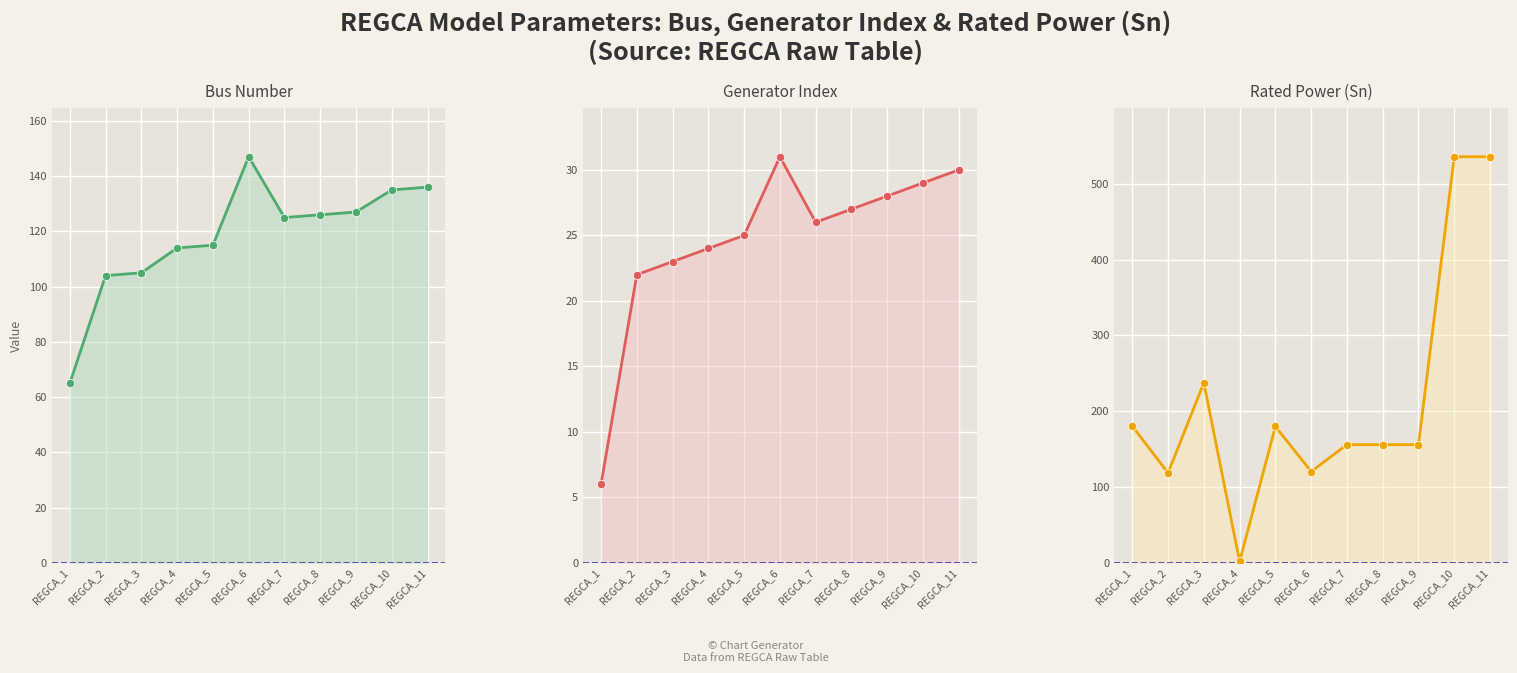

What is the maximum value for Sn?

535.7